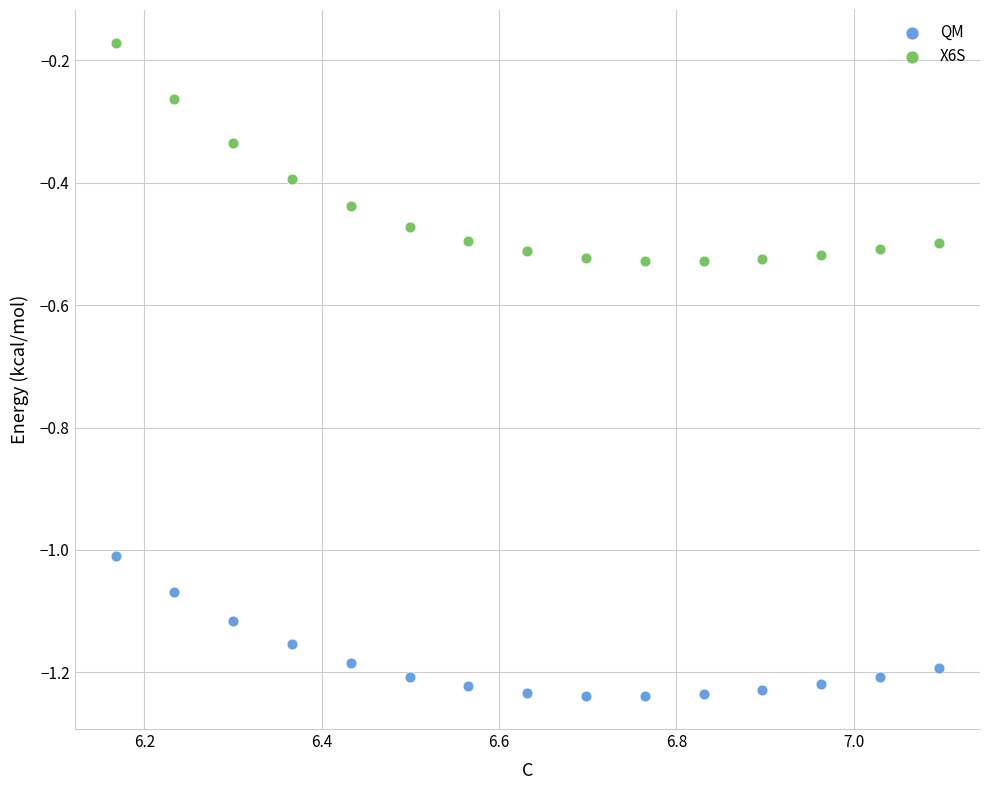

What is the X range (max minus min) for the scatter plot?

0.9